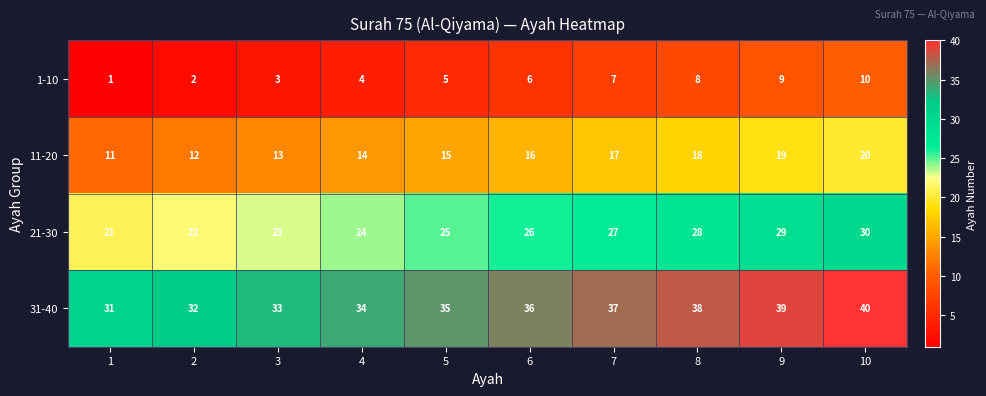

What is the total value across all series at 5?

80